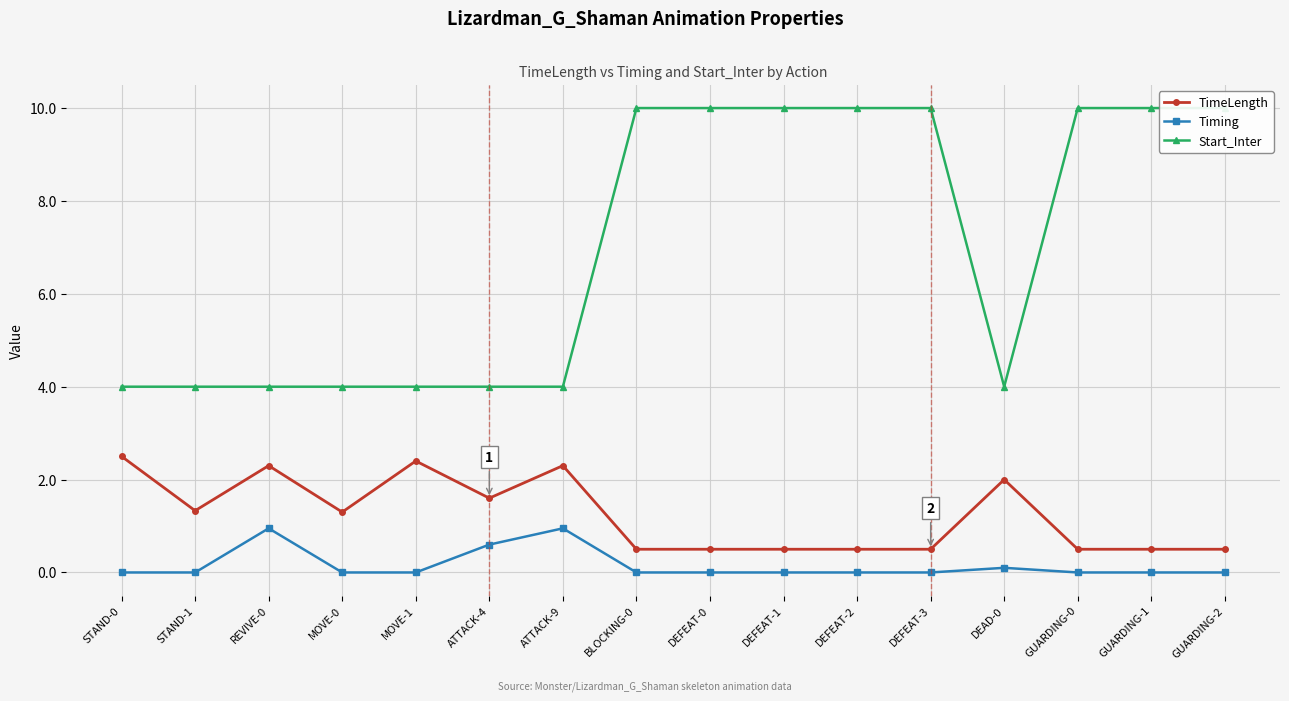

Does the chart display data point markers on the line(s)?

Yes